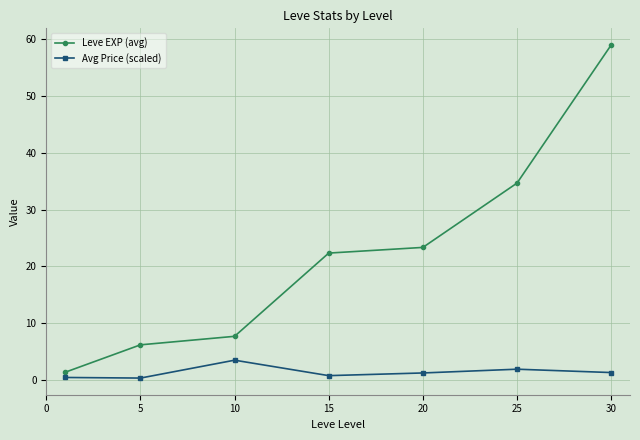

Rank the series by their average value, from highest to lowest.

Leve EXP (avg), Avg Price (scaled)